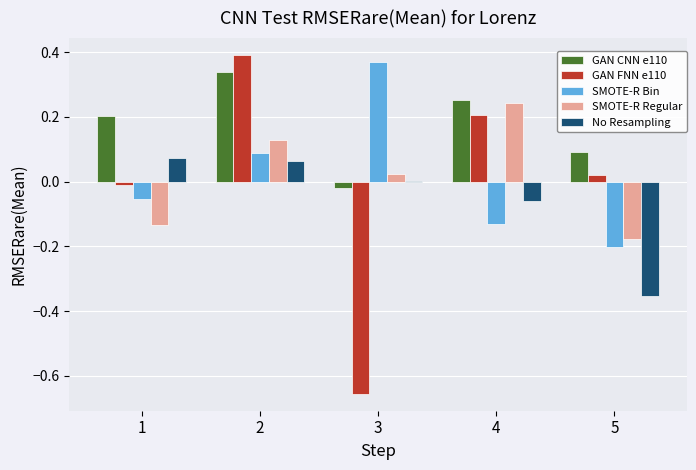

Is it true that GAN CNN e110 equals 0.6 at 2?

False